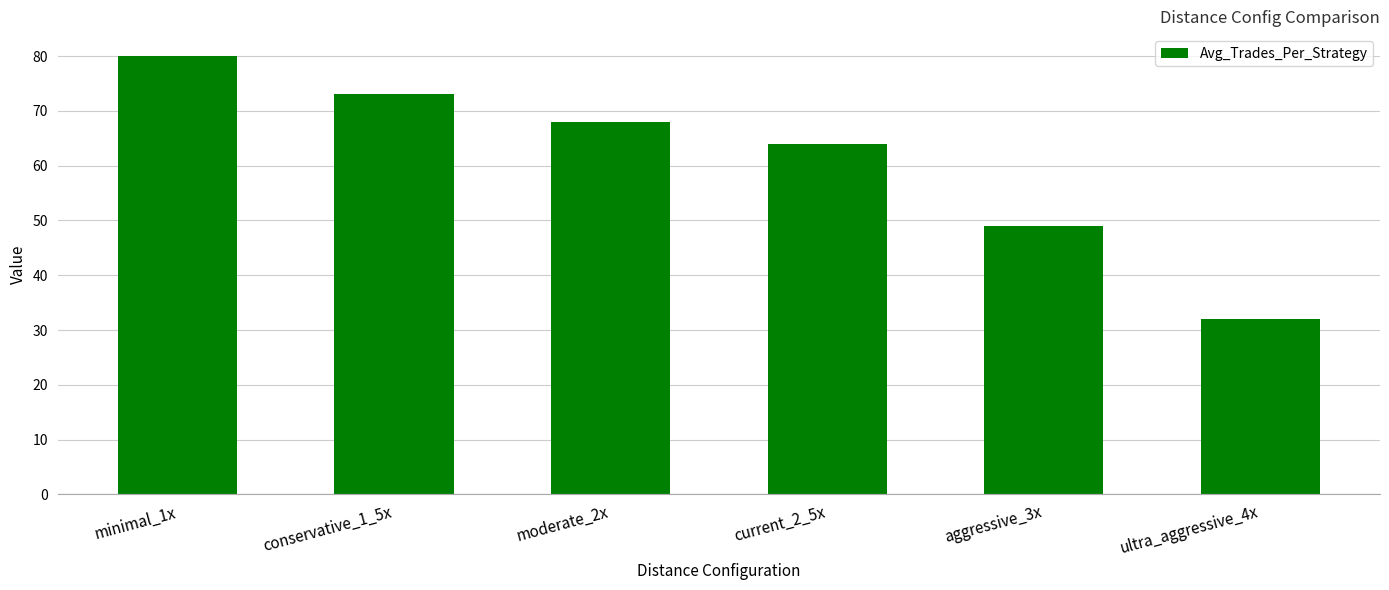

Where does the data first go above 68?

minimal_1x